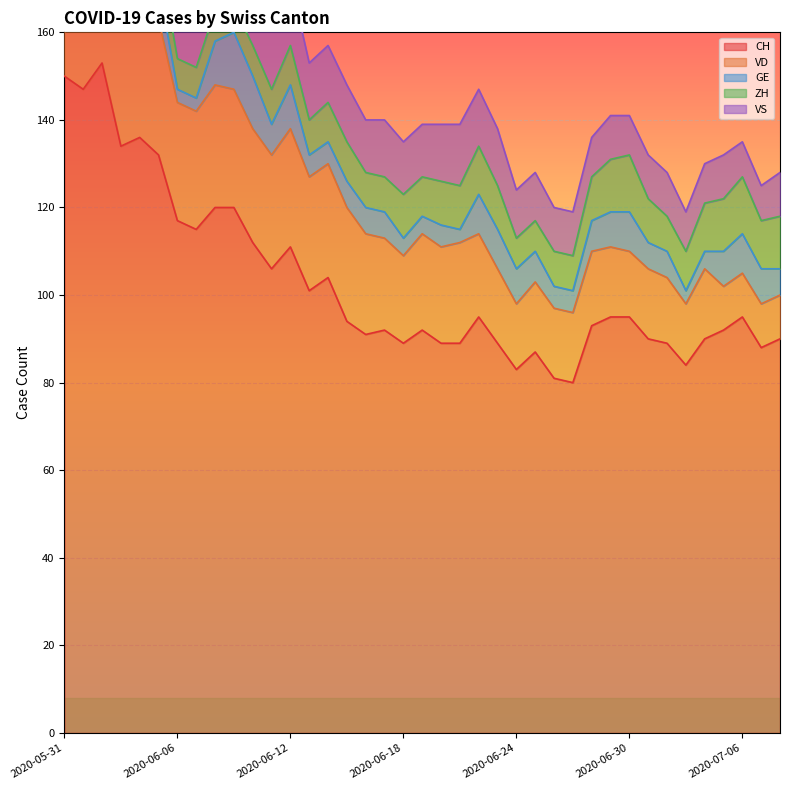

How many data points in ZH are less than 9?

15